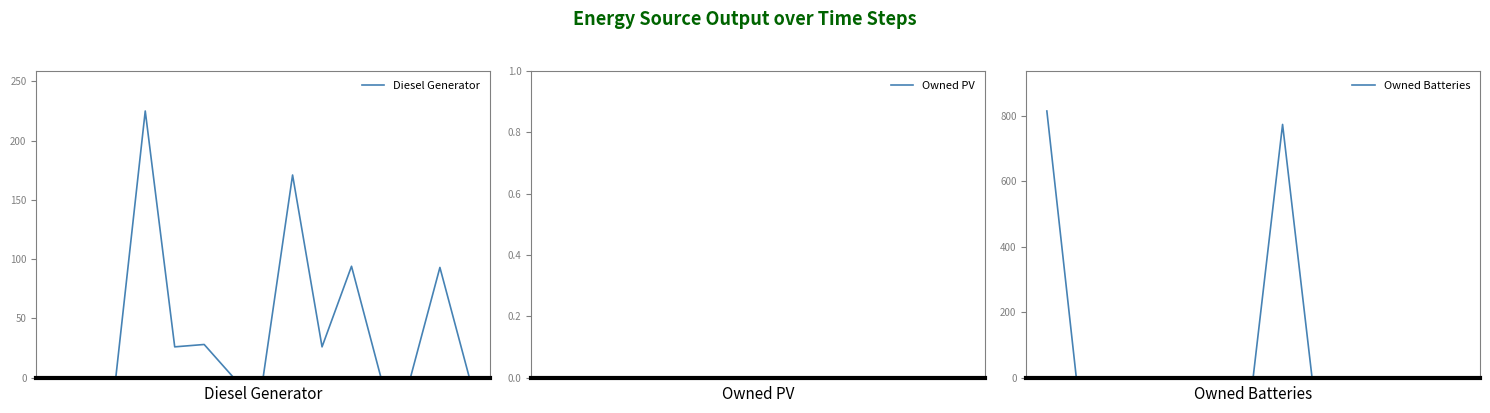

What is the difference between the Diesel Generator values at 6 and 13?

93